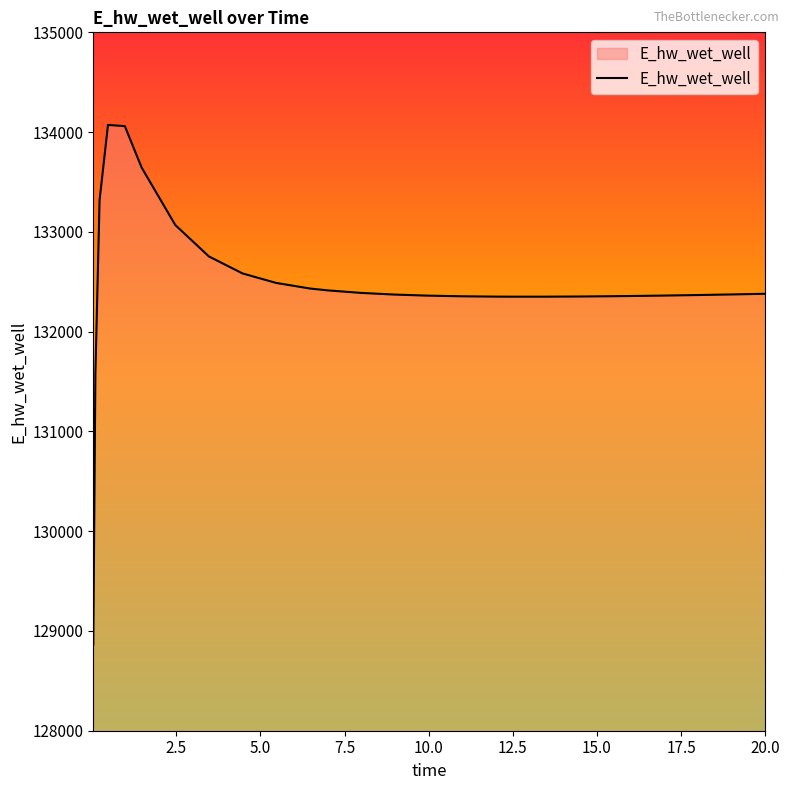

What is the difference between the maximum and minimum values?

5208.5